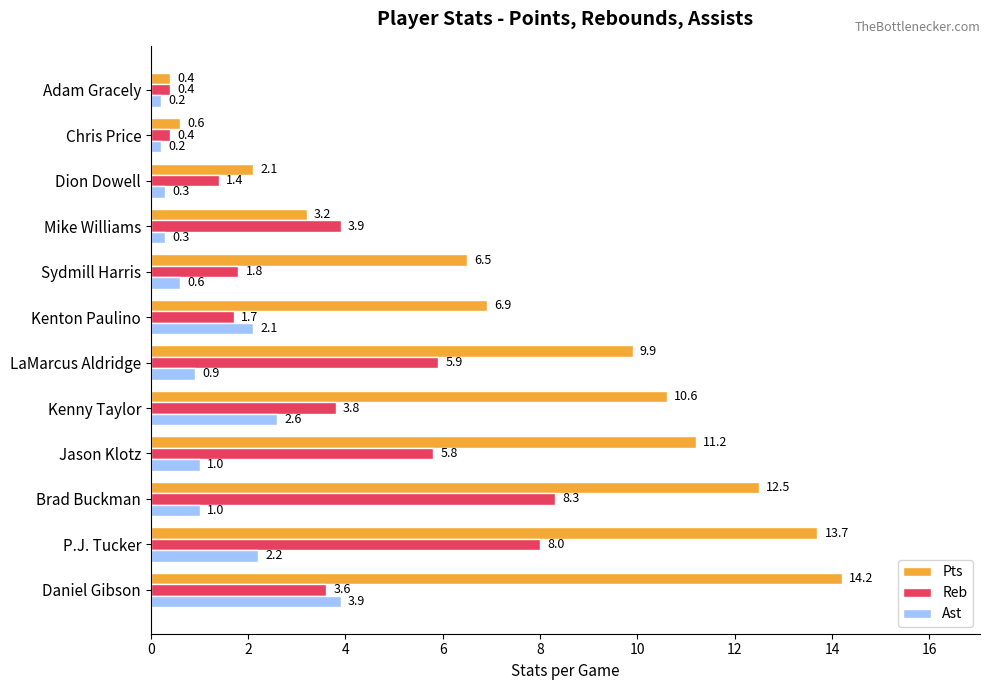

What is the difference between the maximum and second lowest values in the Reb series?

7.9